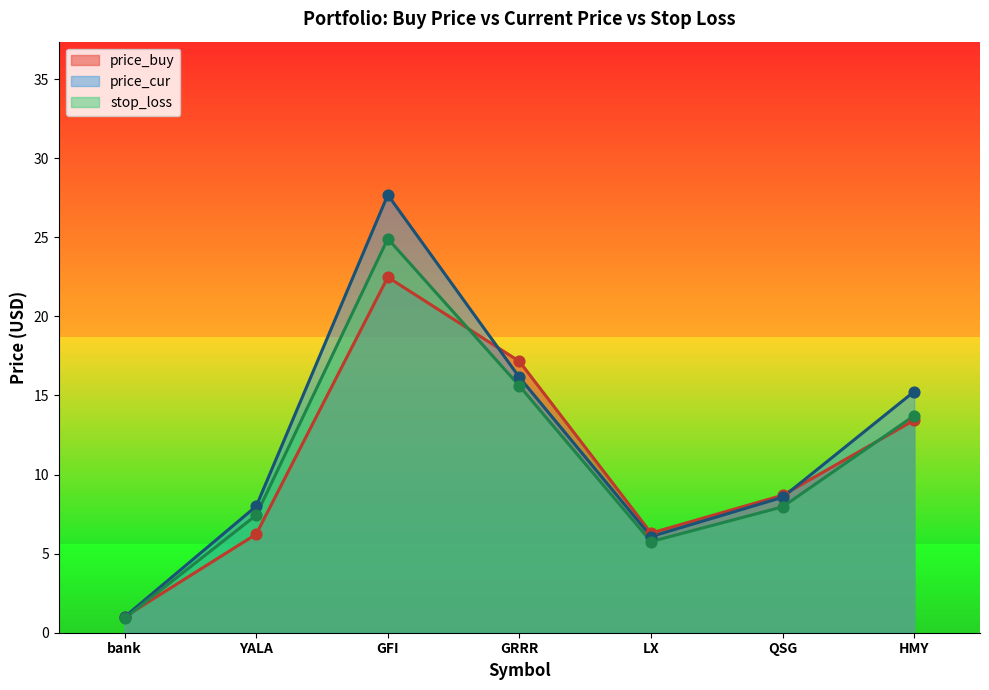

Which series has the largest Y range (max minus min)?

price_cur